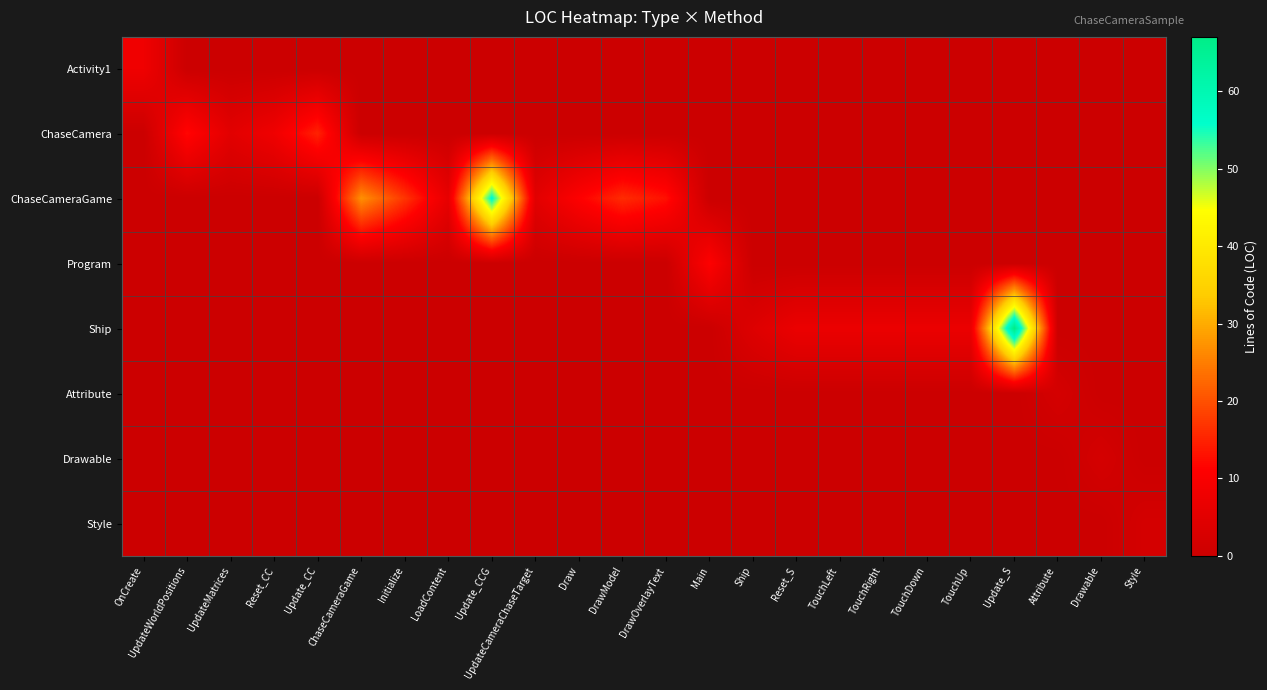

Reading left to right, transcribe all the data shown in this chart.

Activity1: OnCreate=8	UpdateWorldPositions=0	UpdateMatrices=0	Reset_CC=0	Update_CC=0	ChaseCameraGame=0	Initialize=0	LoadContent=0	Update_CCG=0	UpdateCameraChaseTarget=0	Draw=0	DrawModel=0	DrawOverlayText=0	Main=0	Ship=0	Reset_S=0	TouchLeft=0	TouchRight=0	TouchDown=0	TouchUp=0	Update_S=0	Attribute=0	Drawable=0	Style=0
ChaseCamera: OnCreate=0	UpdateWorldPositions=12	UpdateMatrices=5	Reset_CC=8	Update_CC=15	ChaseCameraGame=0	Initialize=0	LoadContent=0	Update_CCG=0	UpdateCameraChaseTarget=0	Draw=0	DrawModel=0	DrawOverlayText=0	Main=0	Ship=0	Reset_S=0	TouchLeft=0	TouchRight=0	TouchDown=0	TouchUp=0	Update_S=0	Attribute=0	Drawable=0	Style=0
ChaseCameraGame: OnCreate=0	UpdateWorldPositions=0	UpdateMatrices=0	Reset_CC=0	Update_CC=0	ChaseCameraGame=27	Initialize=17	LoadContent=6	Update_CCG=57	UpdateCameraChaseTarget=5	Draw=11	DrawModel=16	DrawOverlayText=13	Main=0	Ship=0	Reset_S=0	TouchLeft=0	TouchRight=0	TouchDown=0	TouchUp=0	Update_S=0	Attribute=0	Drawable=0	Style=0
Program: OnCreate=0	UpdateWorldPositions=0	UpdateMatrices=0	Reset_CC=0	Update_CC=0	ChaseCameraGame=0	Initialize=0	LoadContent=0	Update_CCG=0	UpdateCameraChaseTarget=0	Draw=0	DrawModel=0	DrawOverlayText=0	Main=11	Ship=0	Reset_S=0	TouchLeft=0	TouchRight=0	TouchDown=0	TouchUp=0	Update_S=0	Attribute=0	Drawable=0	Style=0
Ship: OnCreate=0	UpdateWorldPositions=0	UpdateMatrices=0	Reset_CC=0	Update_CC=0	ChaseCameraGame=0	Initialize=0	LoadContent=0	Update_CCG=0	UpdateCameraChaseTarget=0	Draw=0	DrawModel=0	DrawOverlayText=0	Main=0	Ship=4	Reset_S=7	TouchLeft=7	TouchRight=7	TouchDown=7	TouchUp=7	Update_S=67	Attribute=0	Drawable=0	Style=0
Attribute: OnCreate=0	UpdateWorldPositions=0	UpdateMatrices=0	Reset_CC=0	Update_CC=0	ChaseCameraGame=0	Initialize=0	LoadContent=0	Update_CCG=0	UpdateCameraChaseTarget=0	Draw=0	DrawModel=0	DrawOverlayText=0	Main=0	Ship=0	Reset_S=0	TouchLeft=0	TouchRight=0	TouchDown=0	TouchUp=0	Update_S=0	Attribute=2	Drawable=0	Style=0
Drawable: OnCreate=0	UpdateWorldPositions=0	UpdateMatrices=0	Reset_CC=0	Update_CC=0	ChaseCameraGame=0	Initialize=0	LoadContent=0	Update_CCG=0	UpdateCameraChaseTarget=0	Draw=0	DrawModel=0	DrawOverlayText=0	Main=0	Ship=0	Reset_S=0	TouchLeft=0	TouchRight=0	TouchDown=0	TouchUp=0	Update_S=0	Attribute=0	Drawable=2	Style=0
Style: OnCreate=0	UpdateWorldPositions=0	UpdateMatrices=0	Reset_CC=0	Update_CC=0	ChaseCameraGame=0	Initialize=0	LoadContent=0	Update_CCG=0	UpdateCameraChaseTarget=0	Draw=0	DrawModel=0	DrawOverlayText=0	Main=0	Ship=0	Reset_S=0	TouchLeft=0	TouchRight=0	TouchDown=0	TouchUp=0	Update_S=0	Attribute=0	Drawable=0	Style=2